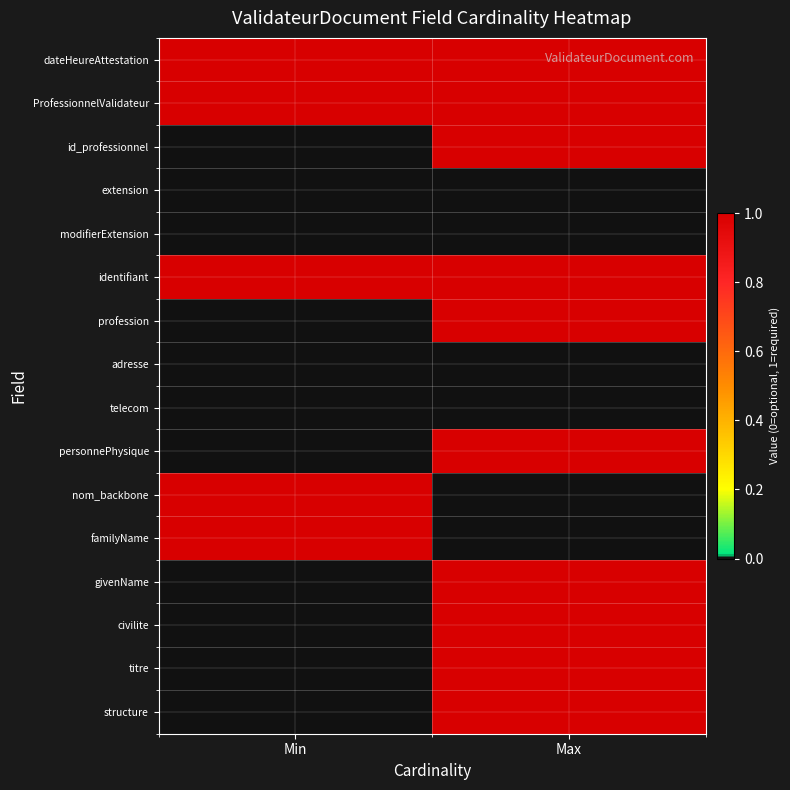

Rank the series by their maximum value, from highest to lowest.

dateHeureAttestation, ProfessionnelValidateur, id_professionnel, identifiant, profession, personnePhysique, nom_backbone, familyName, givenName, civilite, titre, structure, extension, modifierExtension, adresse, telecom